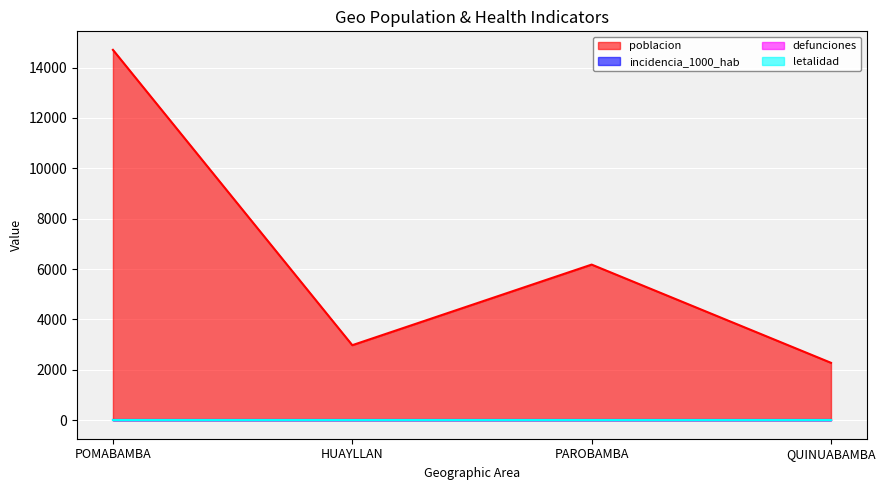

Is it true that poblacion equals 3019 at QUINUABAMBA?

False